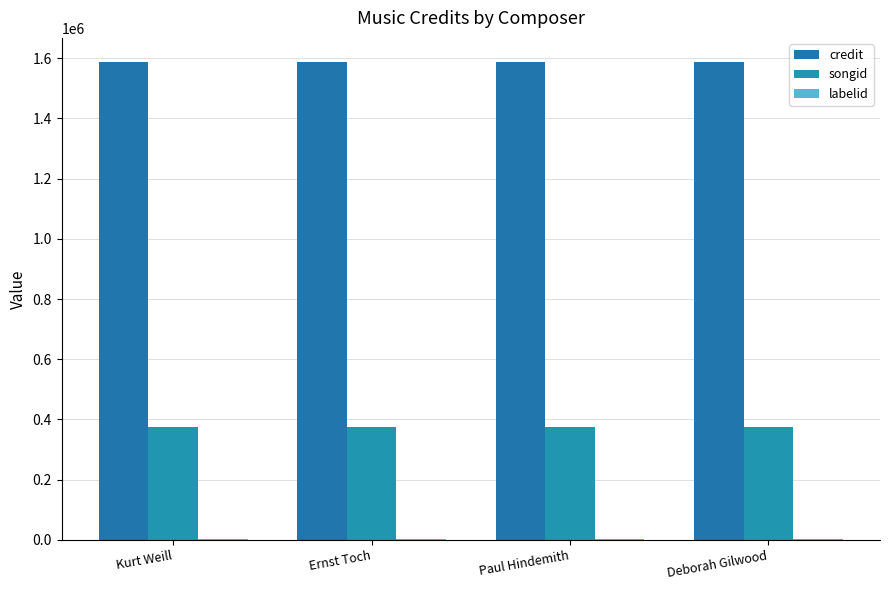

What is the label of the 3rd bar from the left?

Paul Hindemith